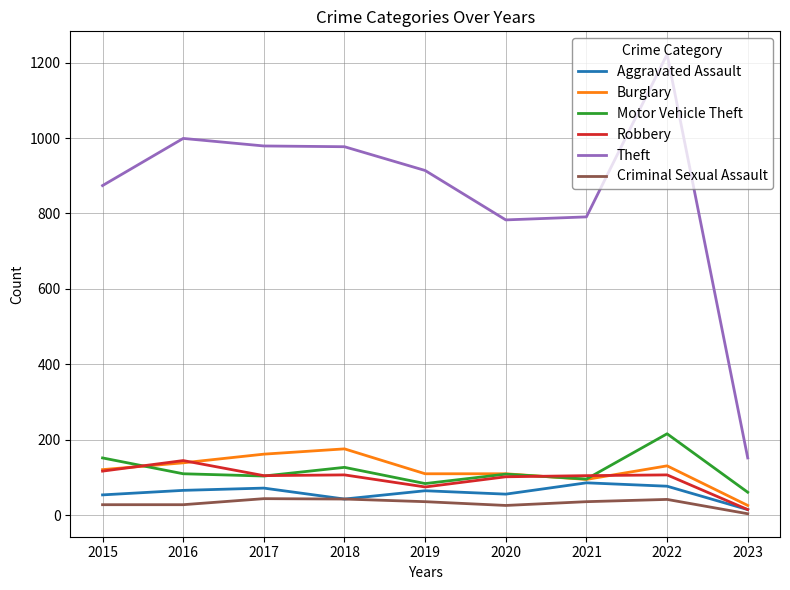

What is the difference between the highest and lowest values at 2023?

148